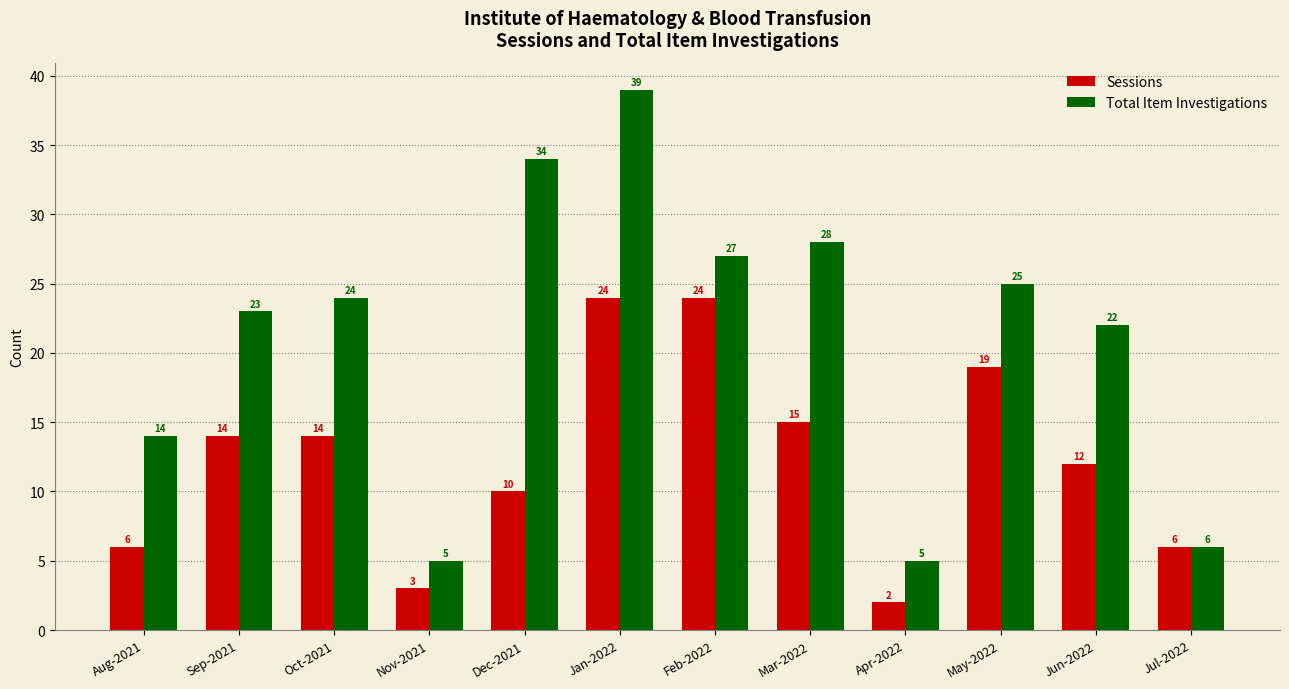

What is the total value across all series at Jan-2022?

63